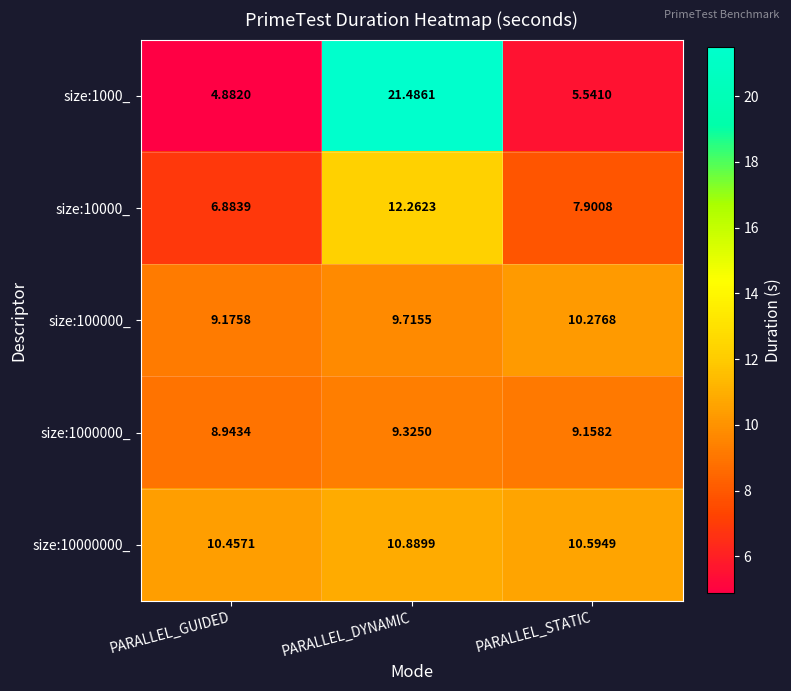

At which label is size:1000_ closest to 13?

PARALLEL_STATIC